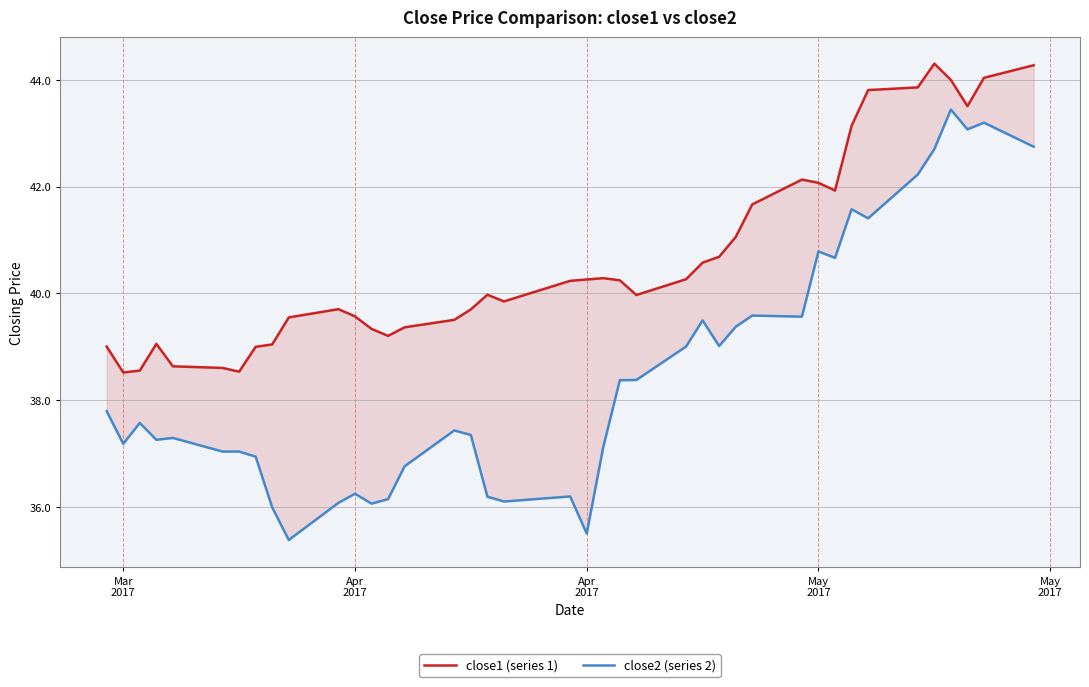

What is the total value across all series at Apr
2017?

75.7